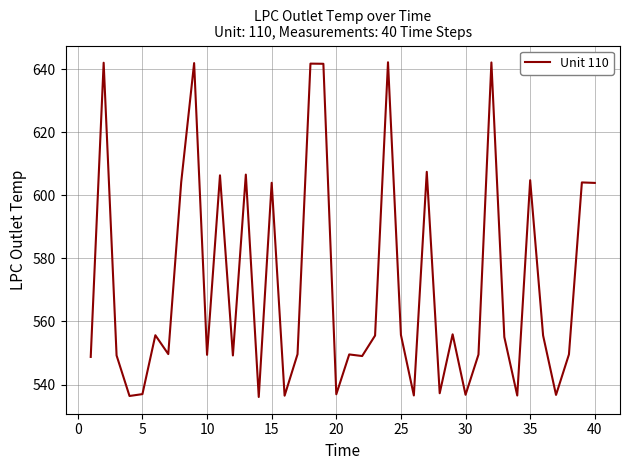

What is the minimum value shown in the chart?

536.0